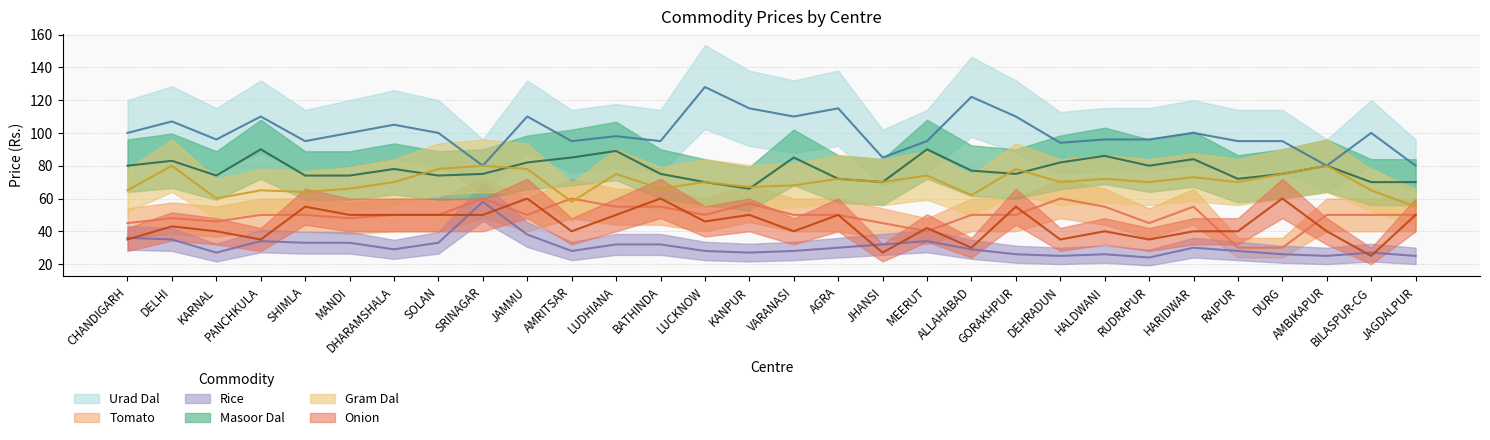

Reading left to right, list all the values displayed in this chart.

Urad Dal: CHANDIGARH=100	DELHI=107	KARNAL=96	PANCHKULA=110	SHIMLA=95	MANDI=100	DHARAMSHALA=105	SOLAN=100	SRINAGAR=80	JAMMU=110	AMRITSAR=95	LUDHIANA=98	BATHINDA=95	LUCKNOW=128	KANPUR=115	VARANASI=110	AGRA=115	JHANSI=85	MEERUT=95	ALLAHABAD=122	GORAKHPUR=110	DEHRADUN=94	HALDWANI=96	RUDRAPUR=96	HARIDWAR=100	RAIPUR=95	DURG=95	AMBIKAPUR=80	BILASPUR-CG=100	JAGDALPUR=80
Tomato: CHANDIGARH=45	DELHI=48	KARNAL=46	PANCHKULA=50	SHIMLA=50	MANDI=48	DHARAMSHALA=50	SOLAN=50	SRINAGAR=60	JAMMU=50	AMRITSAR=60	LUDHIANA=55	BATHINDA=55	LUCKNOW=50	KANPUR=57	VARANASI=50	AGRA=50	JHANSI=45	MEERUT=40	ALLAHABAD=50	GORAKHPUR=50	DEHRADUN=60	HALDWANI=55	RUDRAPUR=45	HARIDWAR=55	RAIPUR=30	DURG=30	AMBIKAPUR=50	BILASPUR-CG=50	JAGDALPUR=50
Rice: CHANDIGARH=36	DELHI=35	KARNAL=27	PANCHKULA=34	SHIMLA=33	MANDI=33	DHARAMSHALA=29	SOLAN=33	SRINAGAR=58	JAMMU=38	AMRITSAR=28	LUDHIANA=32	BATHINDA=32	LUCKNOW=28	KANPUR=27	VARANASI=28	AGRA=30	JHANSI=32	MEERUT=34	ALLAHABAD=29	GORAKHPUR=26	DEHRADUN=25	HALDWANI=26	RUDRAPUR=24	HARIDWAR=30	RAIPUR=28	DURG=26	AMBIKAPUR=25	BILASPUR-CG=27	JAGDALPUR=25
Masoor Dal: CHANDIGARH=80	DELHI=83	KARNAL=74	PANCHKULA=90	SHIMLA=74	MANDI=74	DHARAMSHALA=78	SOLAN=74	SRINAGAR=75	JAMMU=82	AMRITSAR=85	LUDHIANA=89	BATHINDA=75	LUCKNOW=70	KANPUR=66	VARANASI=85	AGRA=72	JHANSI=70	MEERUT=90	ALLAHABAD=77	GORAKHPUR=75	DEHRADUN=82	HALDWANI=86	RUDRAPUR=80	HARIDWAR=84	RAIPUR=72	DURG=75	AMBIKAPUR=80	BILASPUR-CG=70	JAGDALPUR=70
Gram Dal: CHANDIGARH=65	DELHI=80	KARNAL=60	PANCHKULA=65	SHIMLA=64	MANDI=66	DHARAMSHALA=70	SOLAN=78	SRINAGAR=80	JAMMU=78	AMRITSAR=58	LUDHIANA=75	BATHINDA=66	LUCKNOW=70	KANPUR=67	VARANASI=68	AGRA=72	JHANSI=70	MEERUT=74	ALLAHABAD=62	GORAKHPUR=78	DEHRADUN=70	HALDWANI=72	RUDRAPUR=70	HARIDWAR=73	RAIPUR=70	DURG=75	AMBIKAPUR=80	BILASPUR-CG=65	JAGDALPUR=55
Onion: CHANDIGARH=35	DELHI=43	KARNAL=40	PANCHKULA=35	SHIMLA=55	MANDI=50	DHARAMSHALA=50	SOLAN=50	SRINAGAR=50	JAMMU=60	AMRITSAR=40	LUDHIANA=50	BATHINDA=60	LUCKNOW=46	KANPUR=50	VARANASI=40	AGRA=50	JHANSI=27	MEERUT=42	ALLAHABAD=30	GORAKHPUR=55	DEHRADUN=35	HALDWANI=40	RUDRAPUR=35	HARIDWAR=40	RAIPUR=40	DURG=60	AMBIKAPUR=40	BILASPUR-CG=25	JAGDALPUR=50